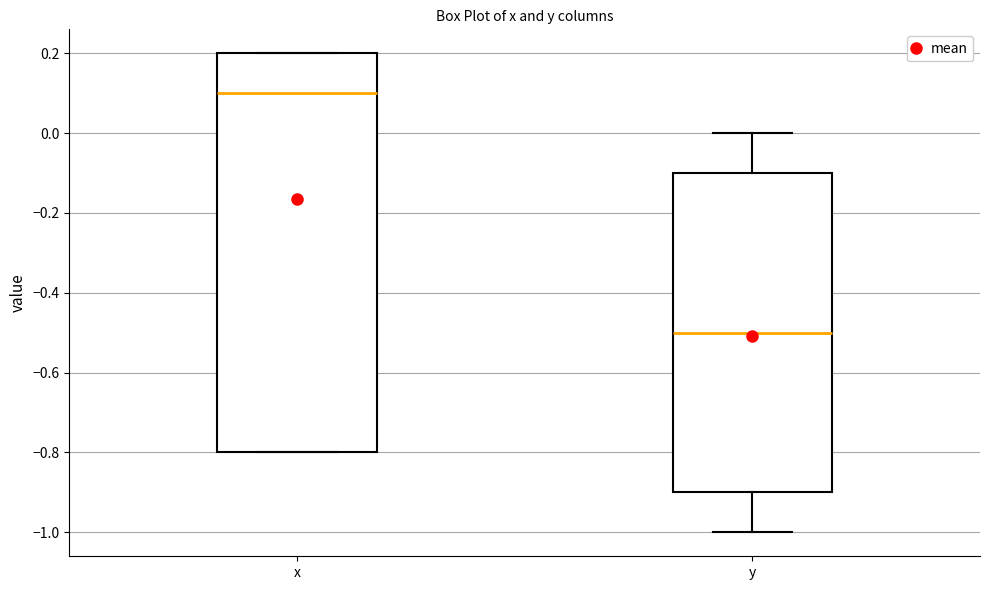

Reading left to right, read every box against the y-axis: the position of its median line, the range the box covers, and the ends of its whiskers. The values are not printed on the chart, so give them approximately, as read against the axis.

x: median 0.1, box -0.8 to 0.2, whiskers -0.8 to 0.2
y: median -0.5, box -0.9 to -0.1, whiskers -1.0 to 0.0